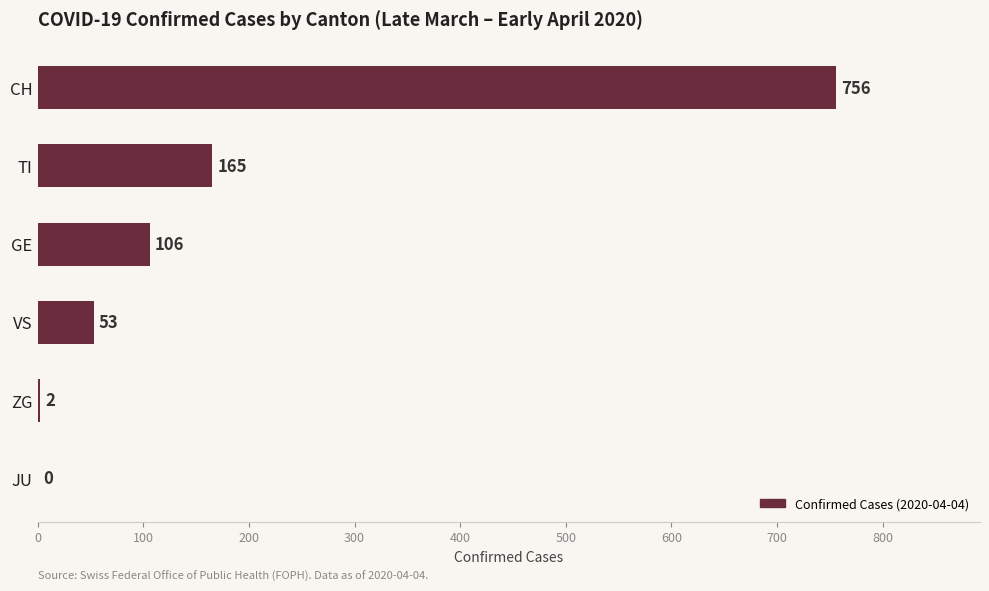

What is the sum of all values?

1082